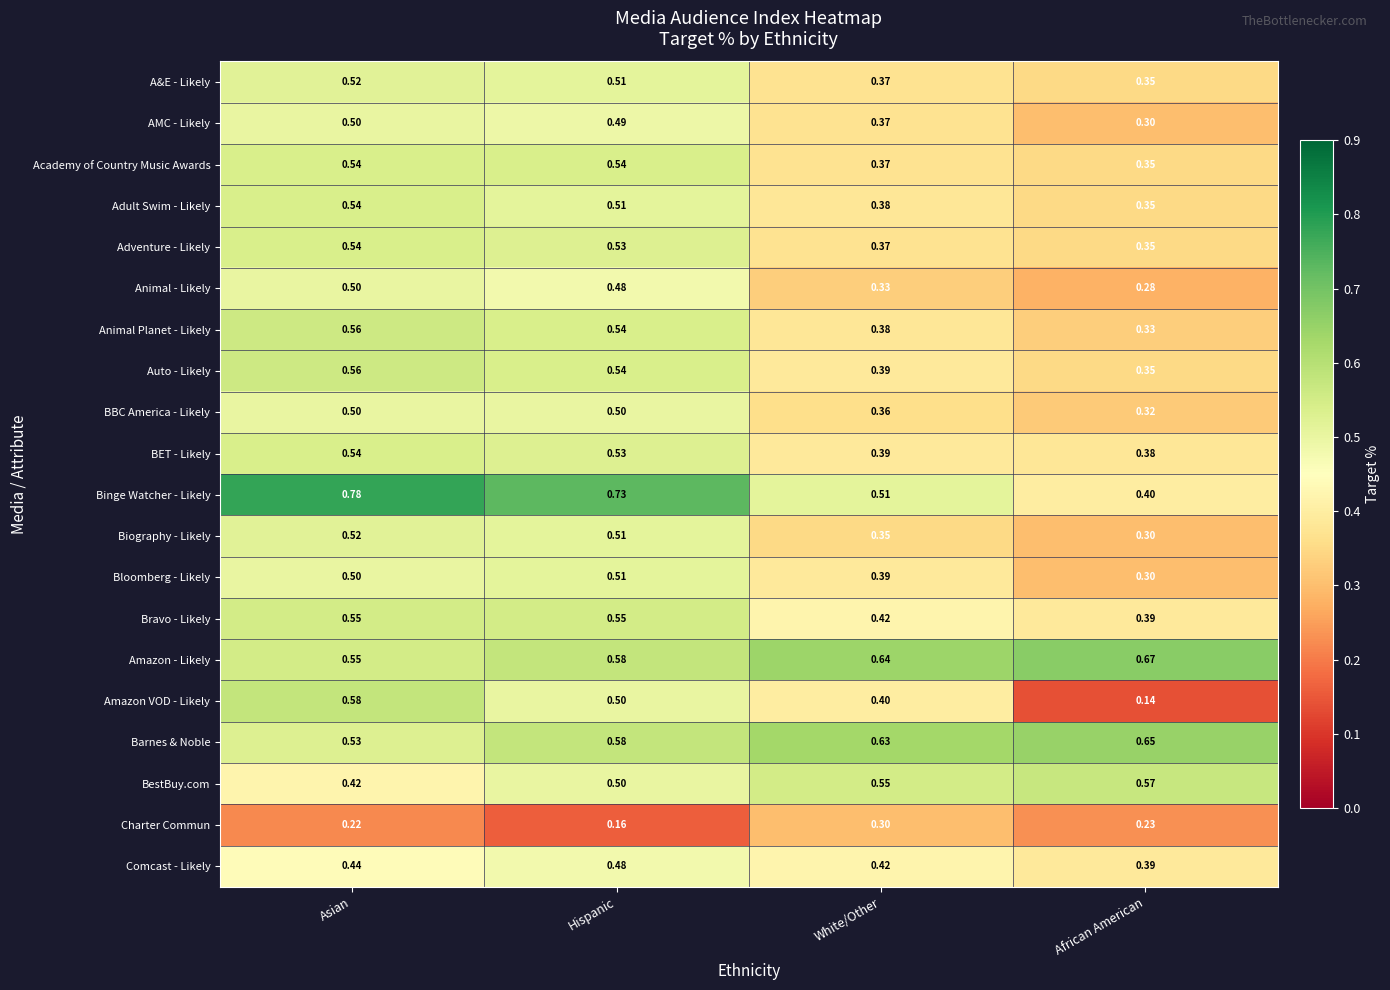

Which category has the lowest value across all series?

African American